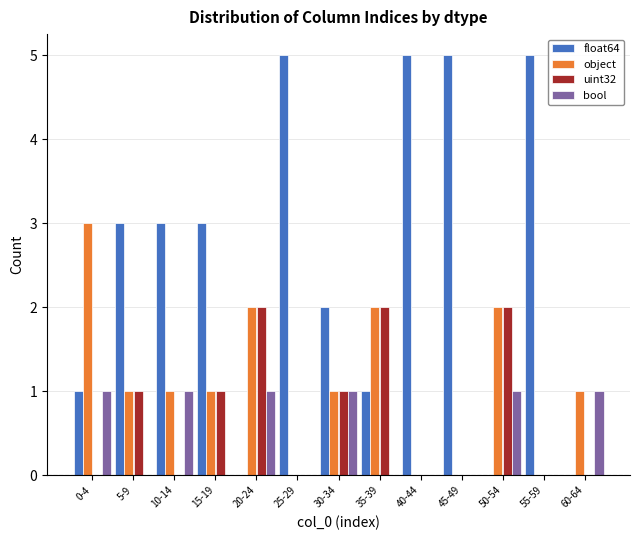

At which label does object reach its peak?

0-4